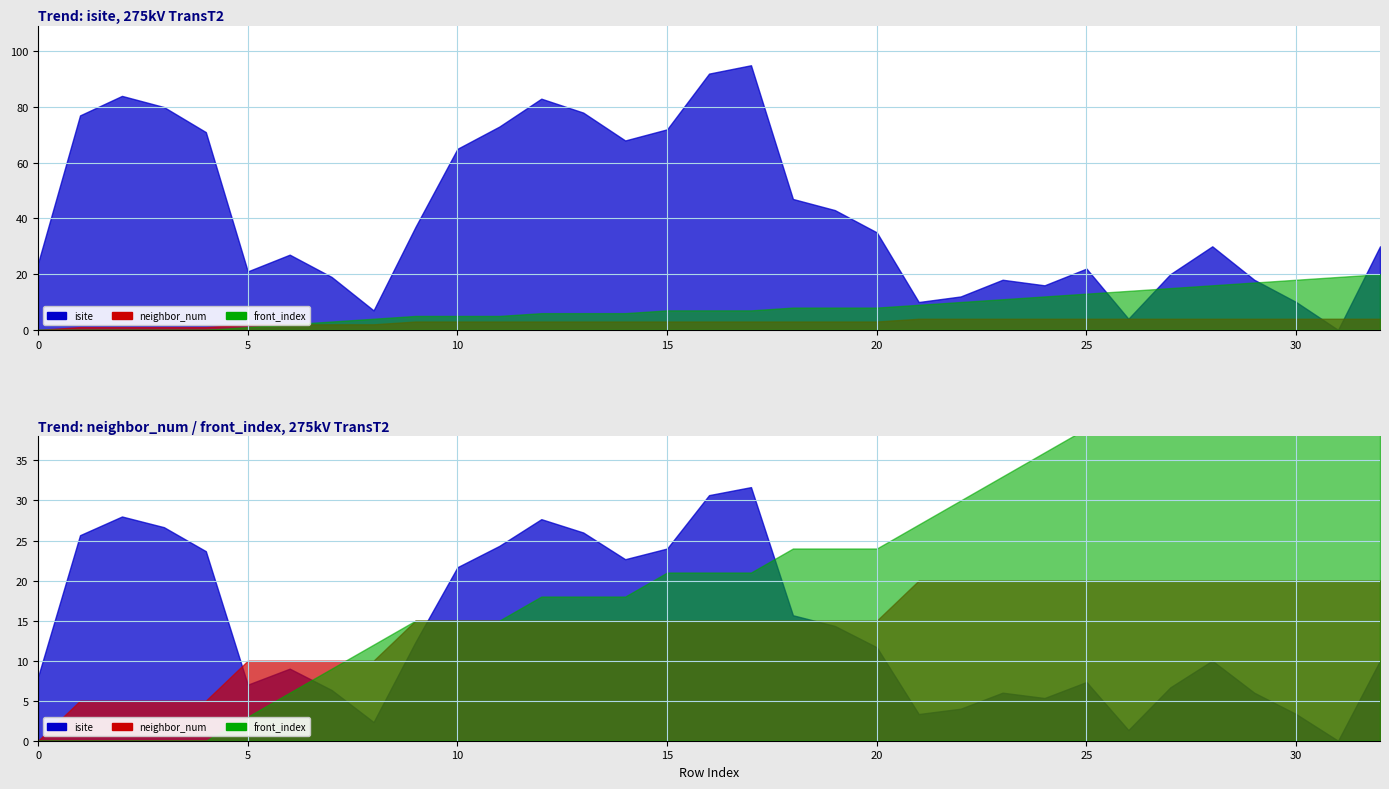

Is the value of front_index at 26 greater than the value of isite at 32?

No